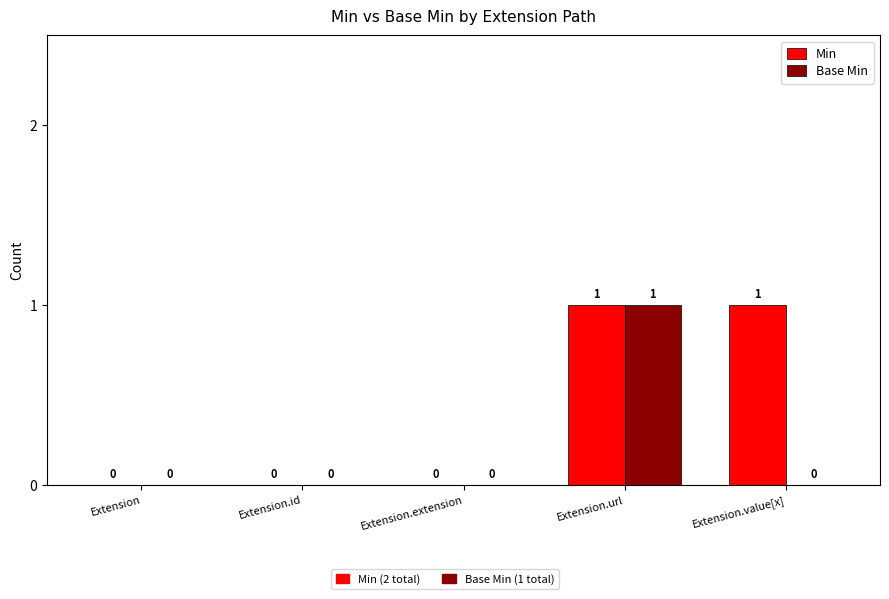

What is the sum of all Min values?

2